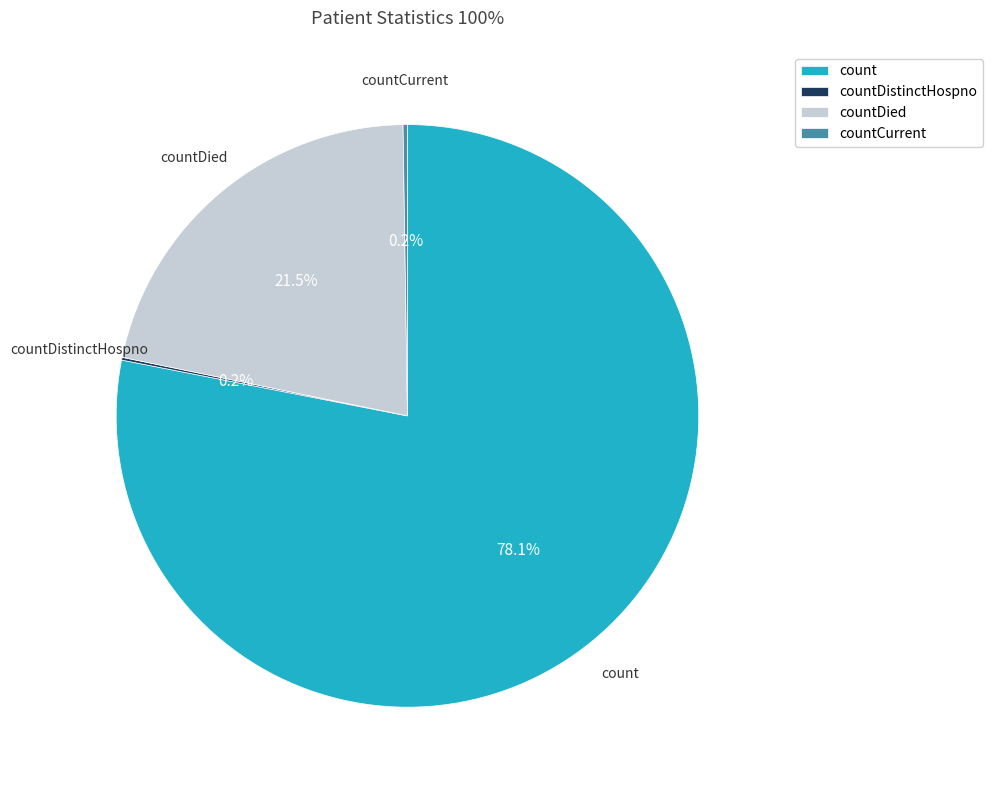

What is the largest slice in the pie chart?

count